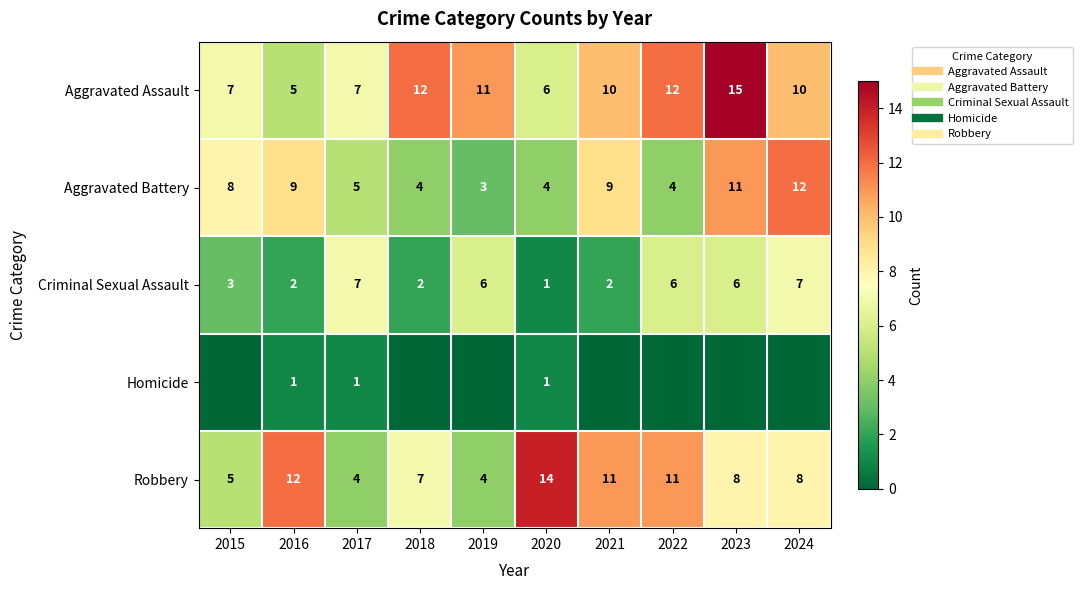

What is the maximum value for Aggravated Assault?

15